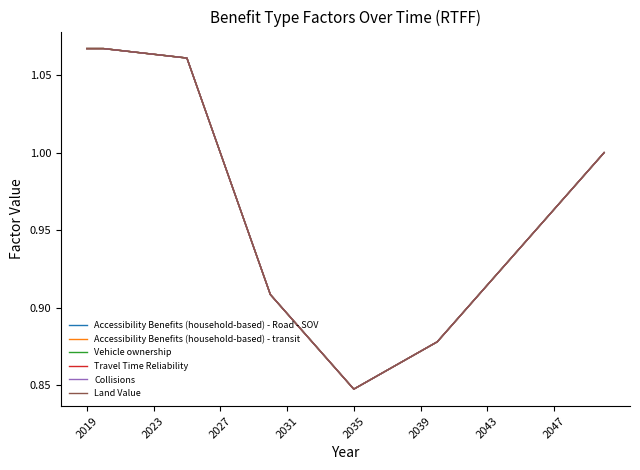

At how many categories does at least one series exceed 1?

8